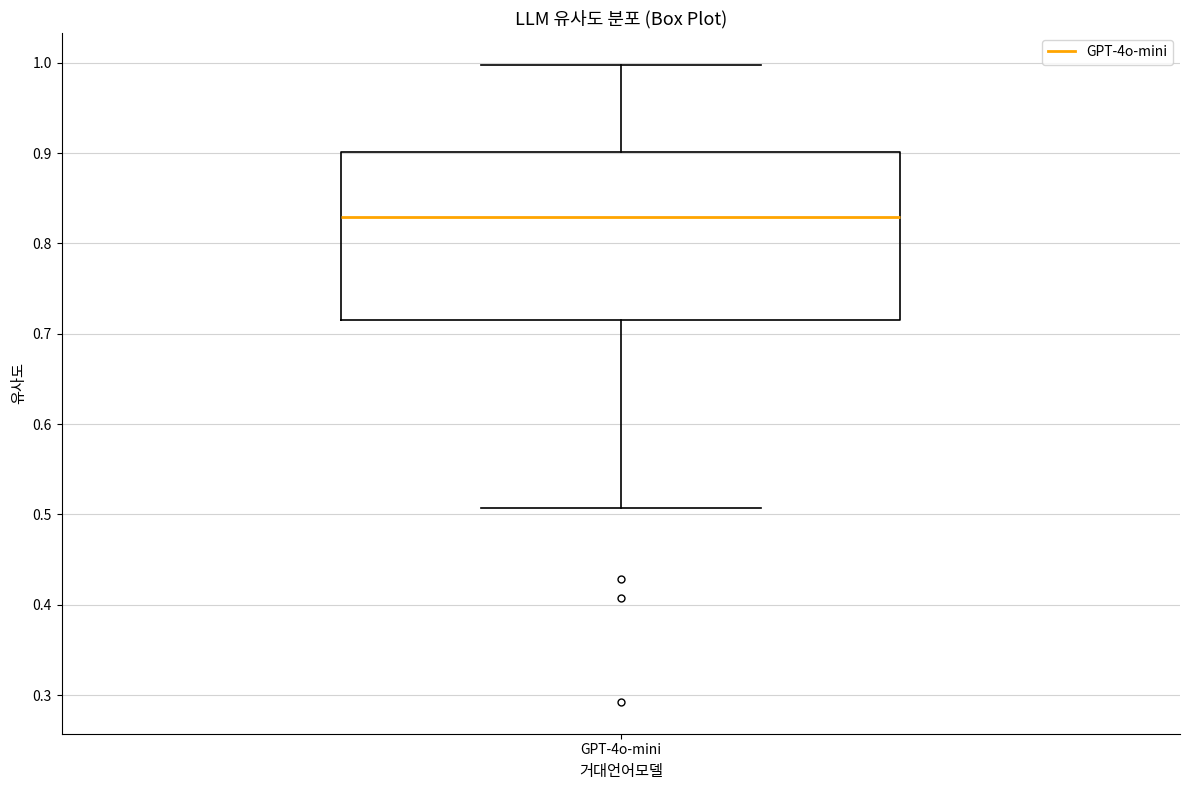

Transcribe this box plot: give where the median line is, the range the box spans, and where the two whiskers end, as read against the y-axis. The values are not printed on the chart, so give them approximately, as read against the axis.

median 0.83, box 0.71 to 0.90, whiskers 0.51 to 1.00